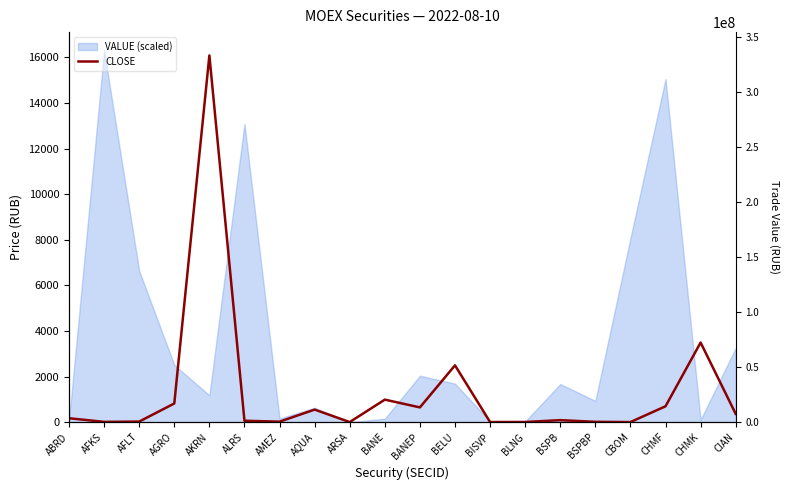

How many distinct data groups are displayed?

2